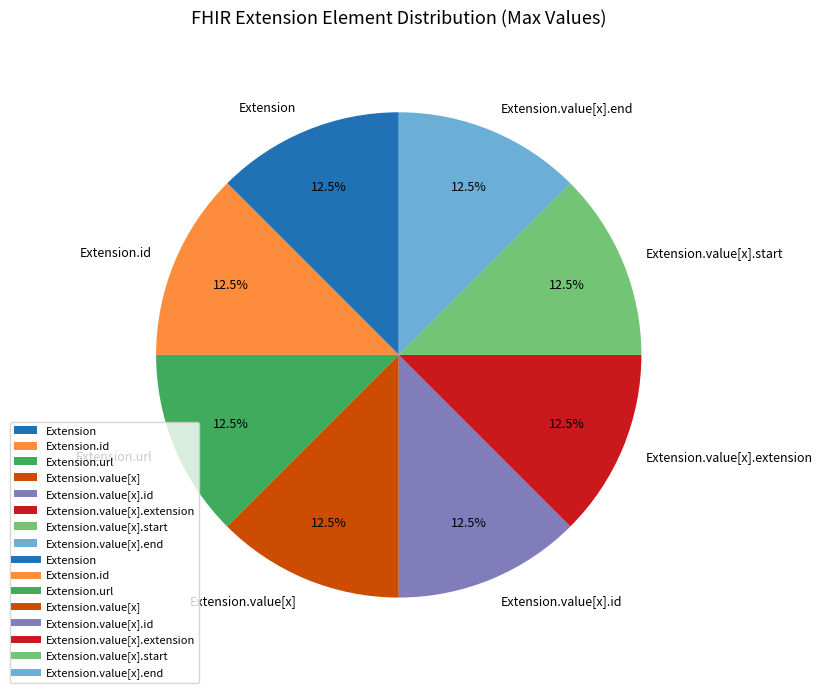

How many slices are in this pie chart?

8